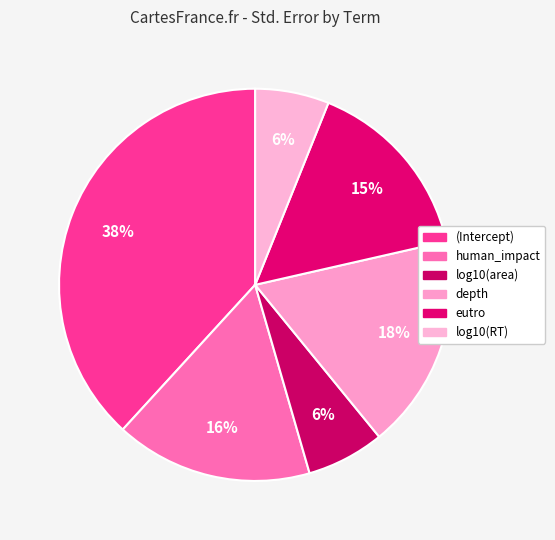

Rank the categories by value from lowest to highest.

log10(RT), log10(area), eutro, human_impact, depth, (Intercept)